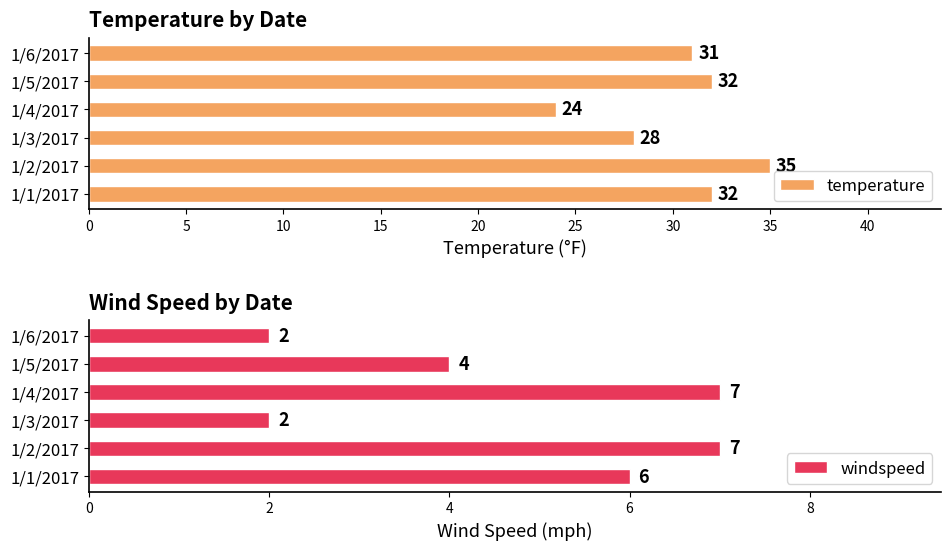

List the series in order of their overall mean, highest first.

temperature, windspeed